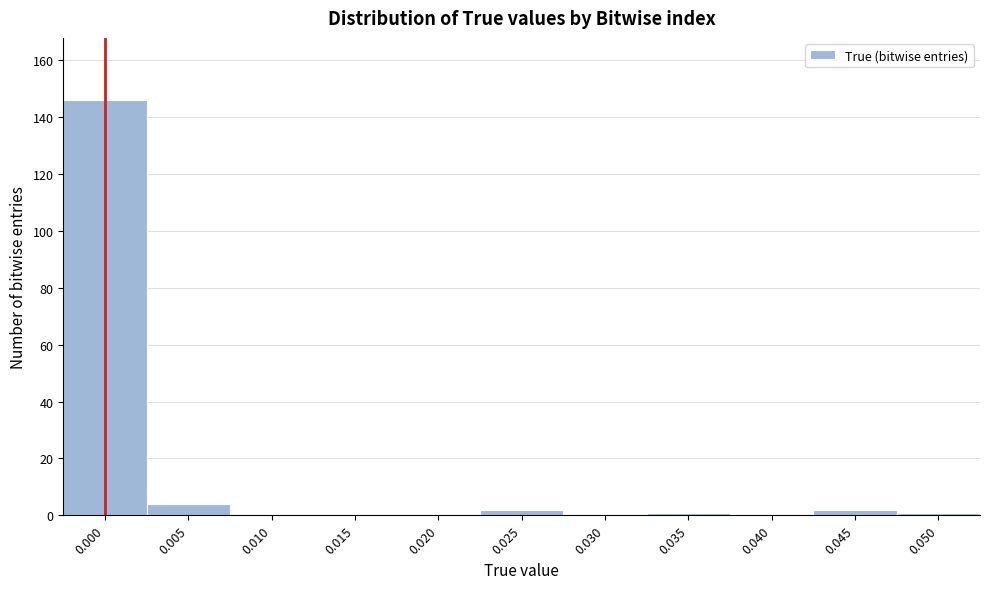

Reading right to left, what are all the values shown in this chart?

0.050=1	0.045=2	0.040=0	0.035=1	0.030=0	0.025=2	0.020=0	0.015=0	0.010=0	0.005=4	0.000=146